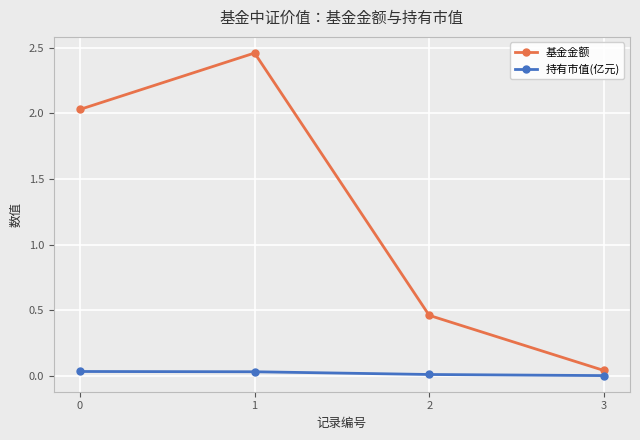

What are all the series names shown in the legend?

基金金额, 持有市值(亿元)